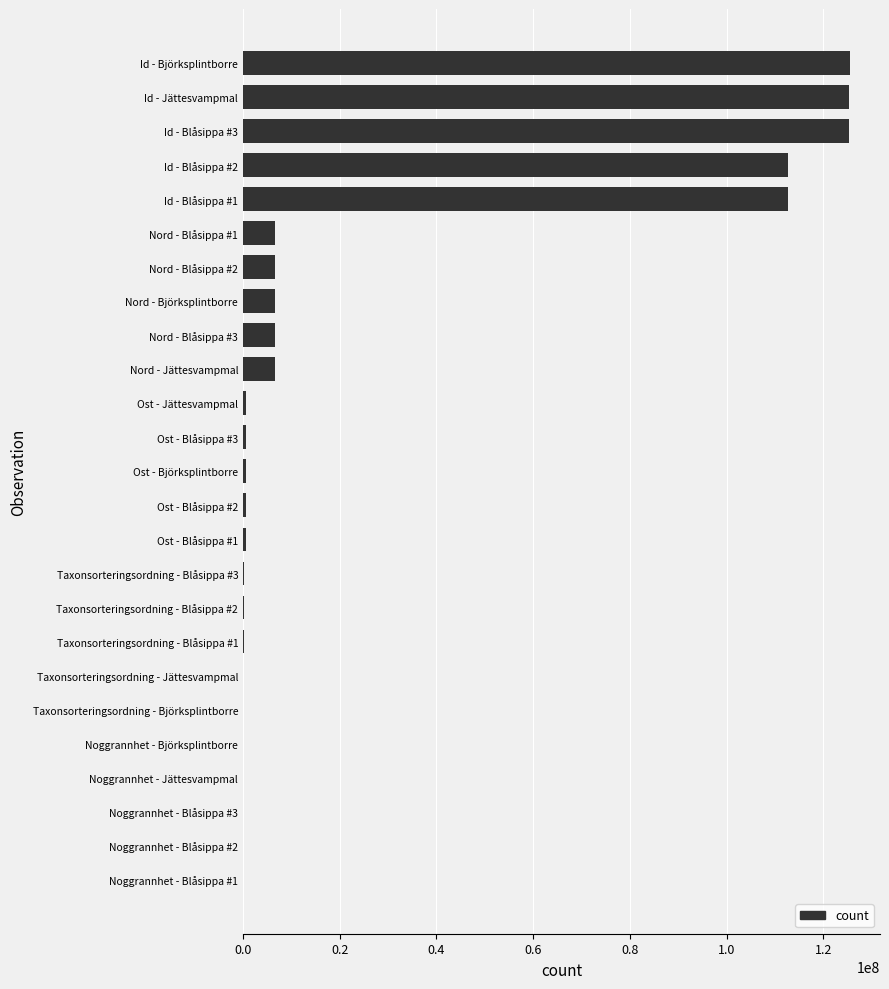

What is the greatest value displayed?

125434543